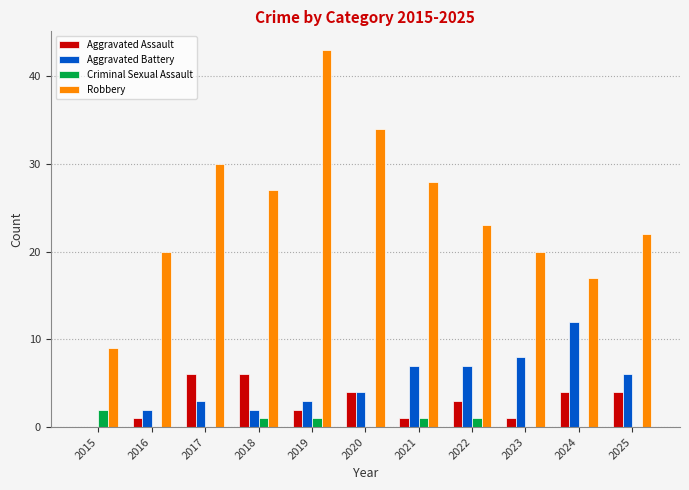

What are all the series names shown in the legend?

Aggravated Assault, Aggravated Battery, Criminal Sexual Assault, Robbery